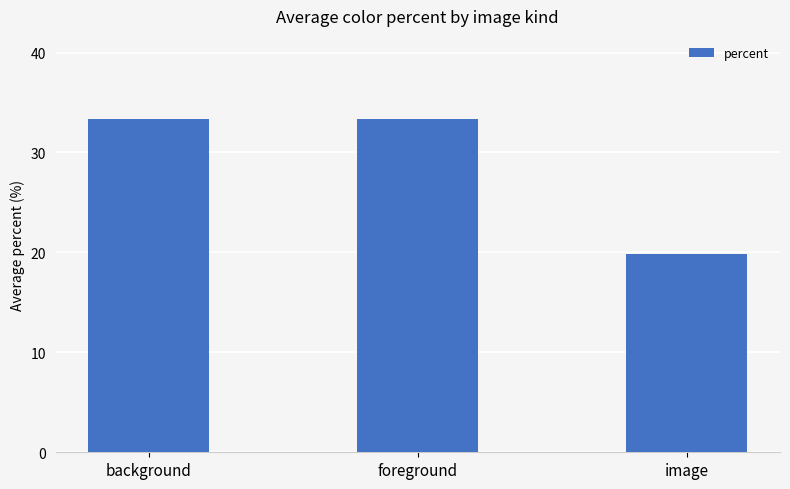

How many distinct data groups are displayed?

1